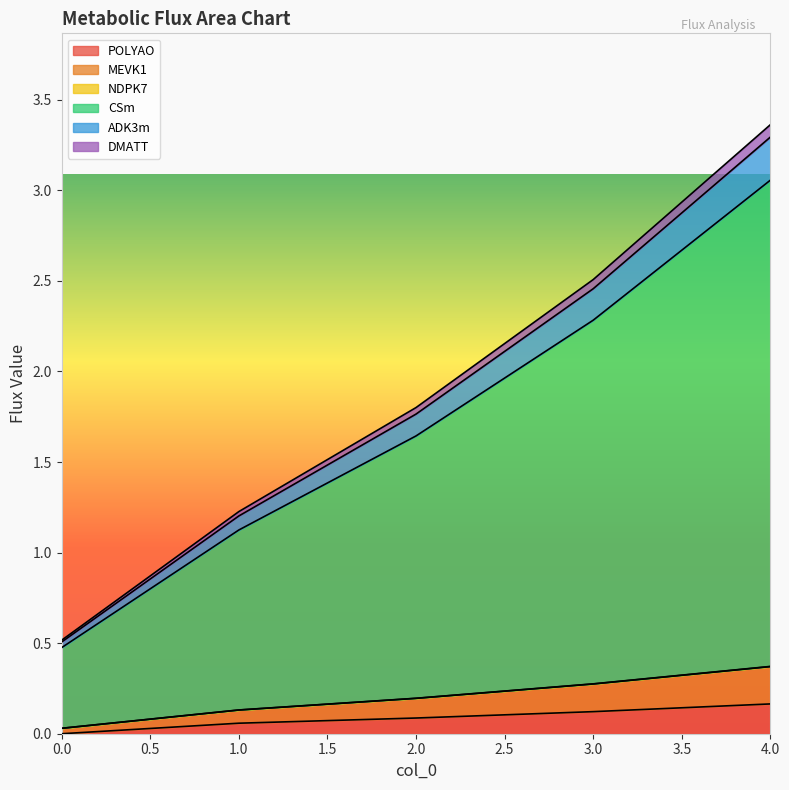

Does the chart display data point markers on the line(s)?

No